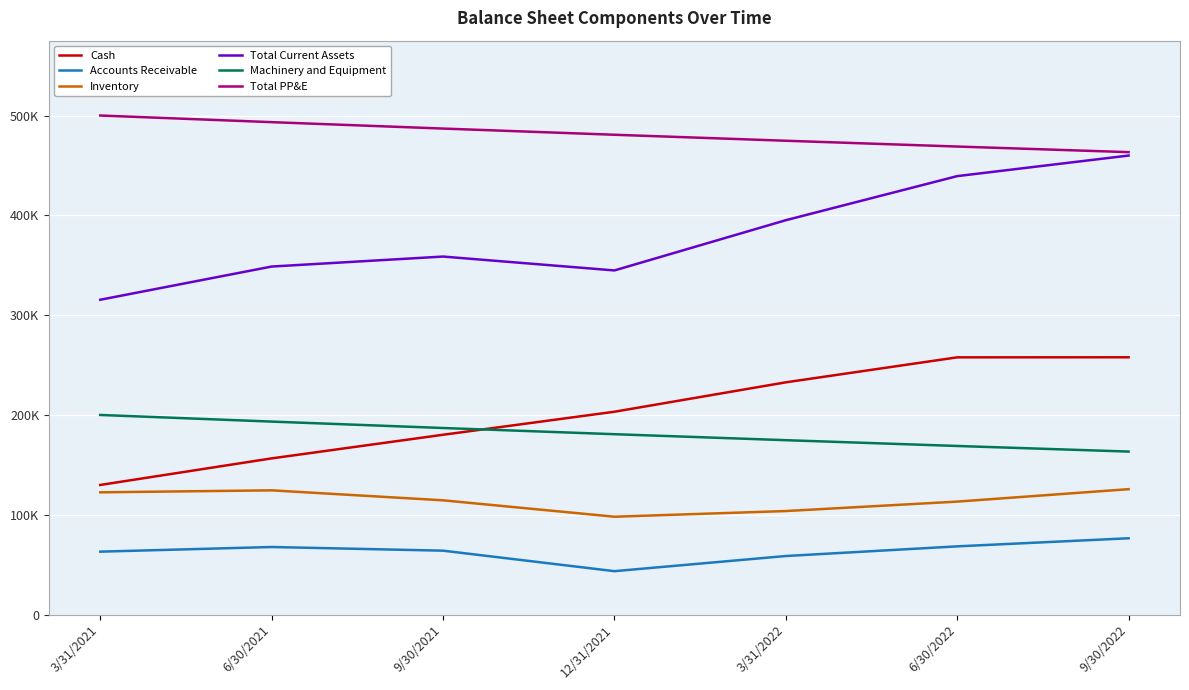

Rank the series by their maximum value, from highest to lowest.

Total PP&E, Total Current Assets, Cash, Machinery and Equipment, Inventory, Accounts Receivable